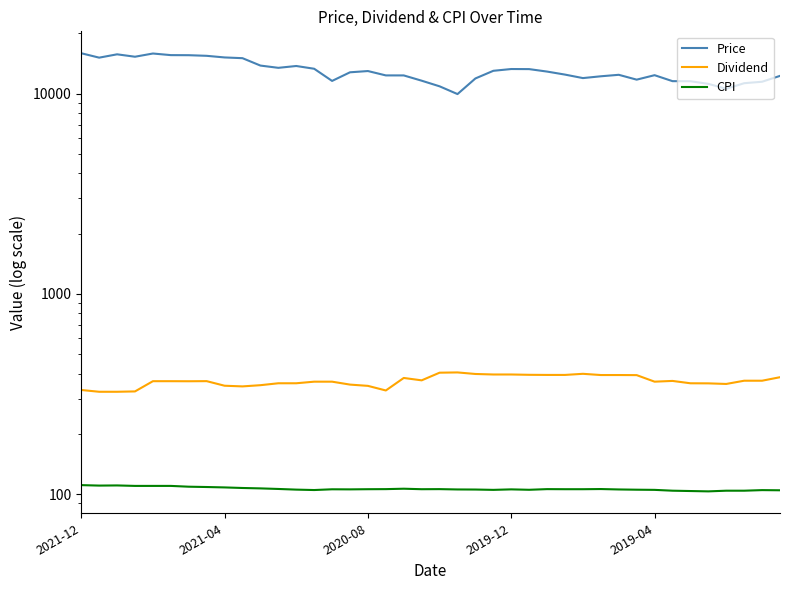

True or false: Dividend and Price cross at least once.

False